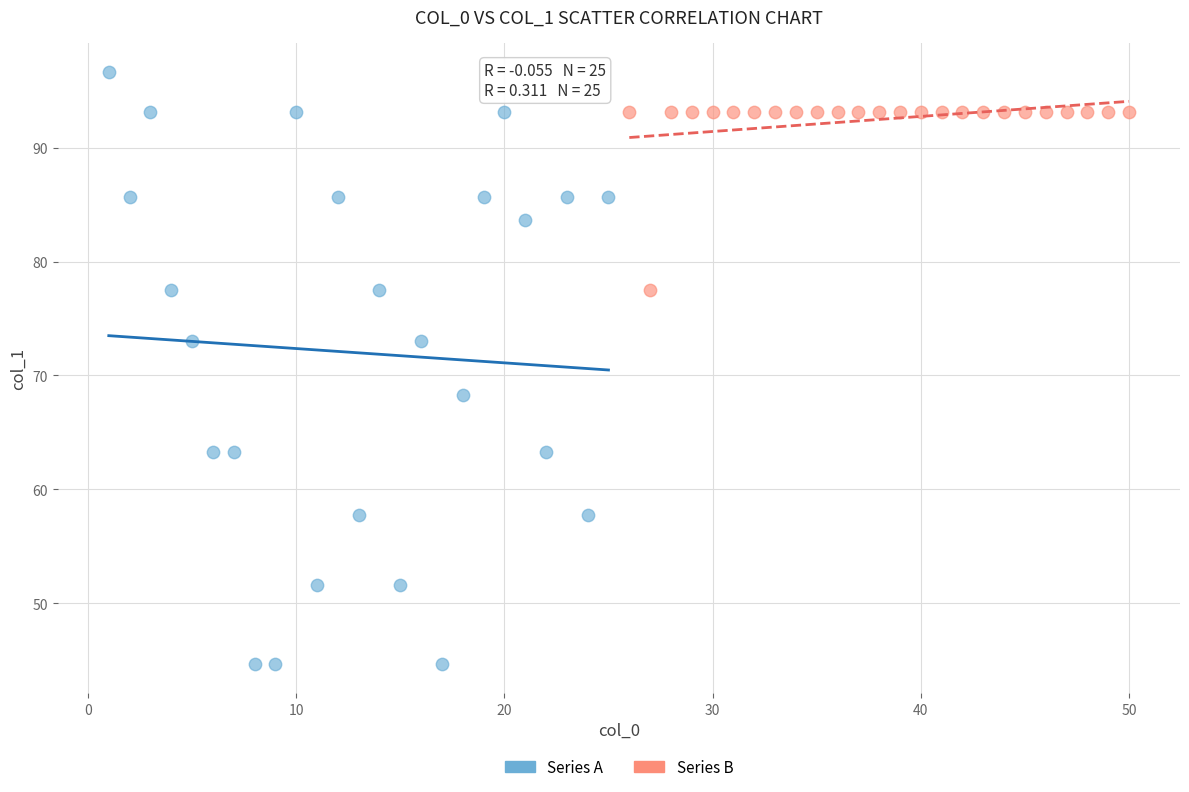

Which series contains the lowest Y value?

Series A